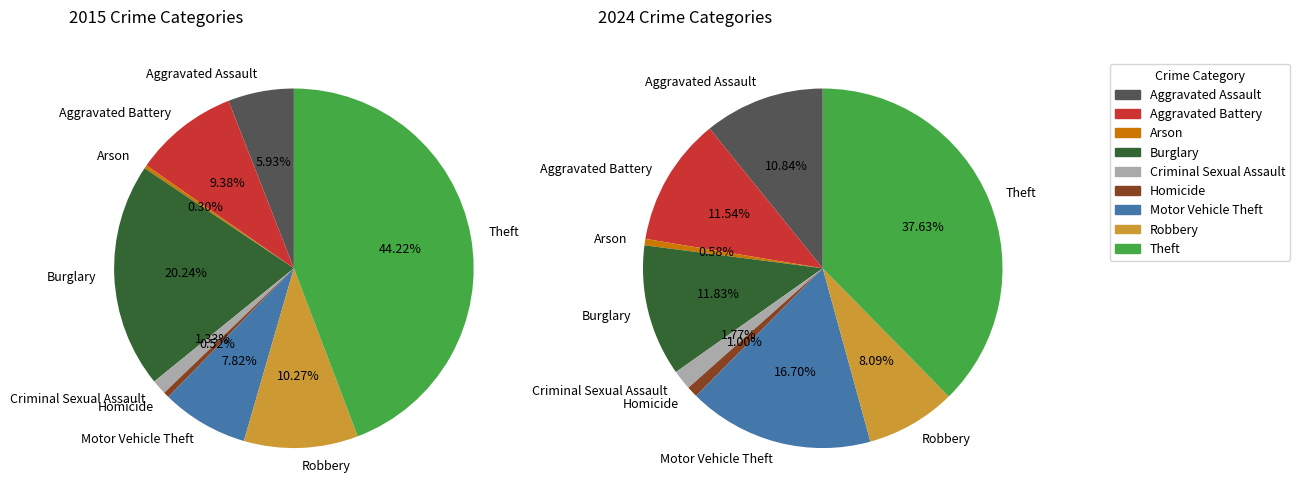

Which series has the widest spread of values?

values_2015